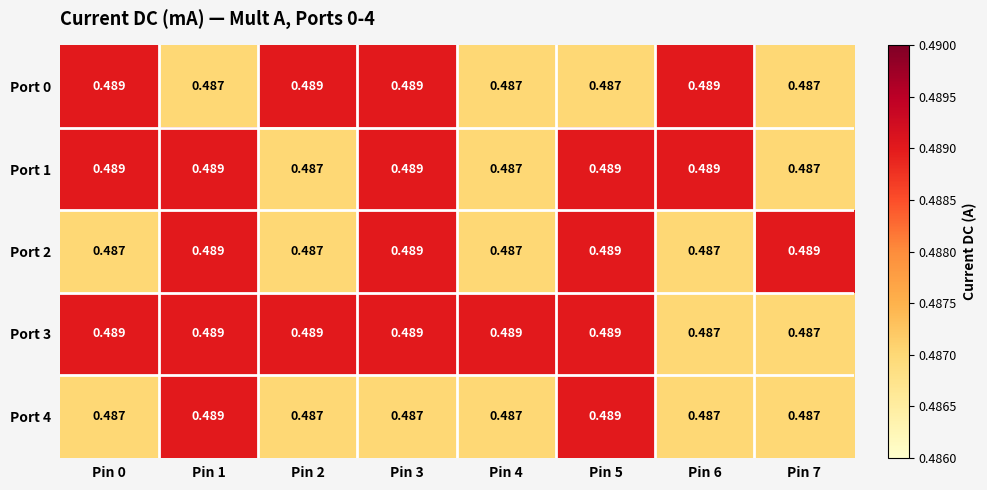

Which series has the largest total across all categories?

Port 3